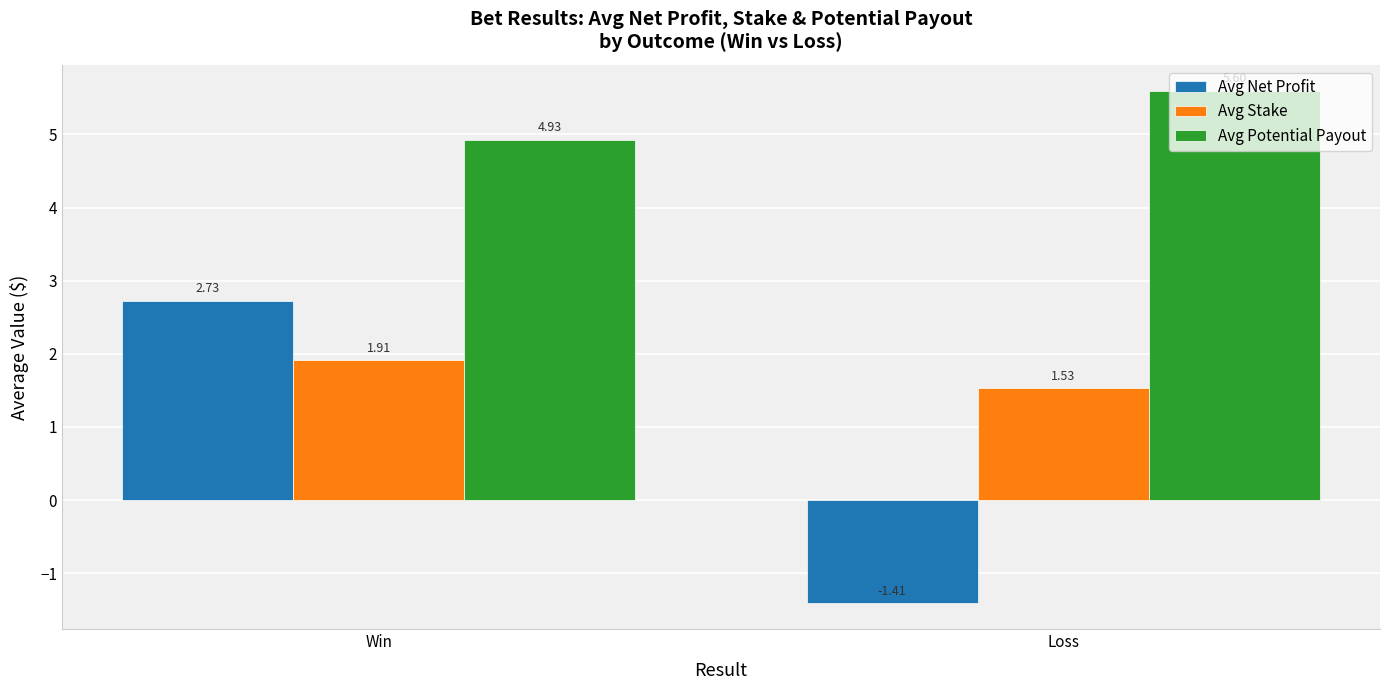

At which label does Avg Net Profit reach its peak?

Win